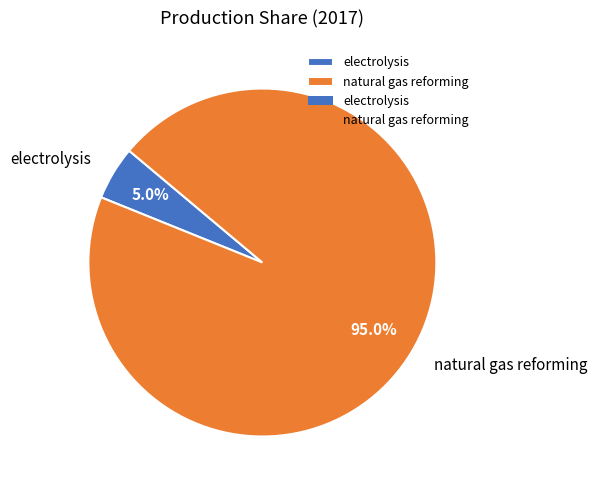

To the nearest percent, what percentage of the pie is natural gas reforming?

95%